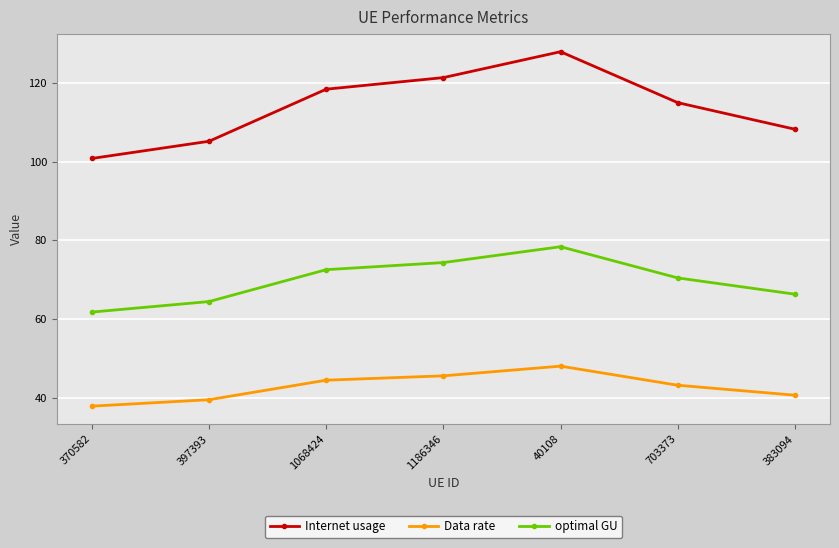

Reading left to right, transcribe all the data shown in this chart.

Internet usage: 370582=100.8	397393=105.2	1068424=118.4	1186346=121.4	40108=128.0	703373=115.0	383094=108.2
Data rate: 370582=37.8	397393=39.4	1068424=44.4	1186346=45.5	40108=48.0	703373=43.1	383094=40.6
optimal GU: 370582=61.7	397393=64.4	1068424=72.5	1186346=74.3	40108=78.4	703373=70.4	383094=66.3